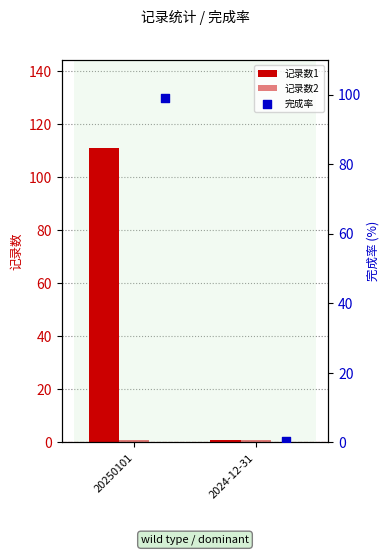

Is the value of 记录数2 at 2024-12-31 greater than the value of 完成率 at 2024-12-31?

Yes